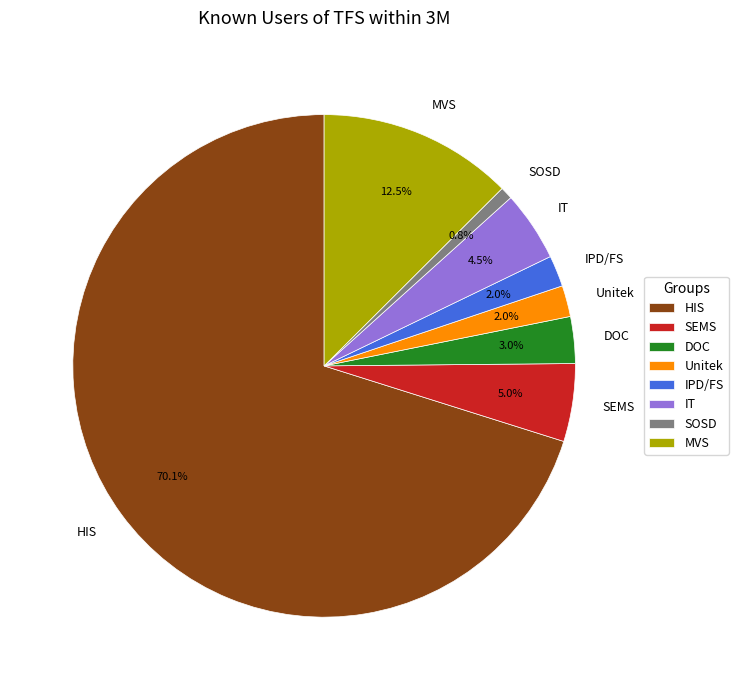

To the nearest percent, what is the difference between the DOC and IT slice percentages?

2%